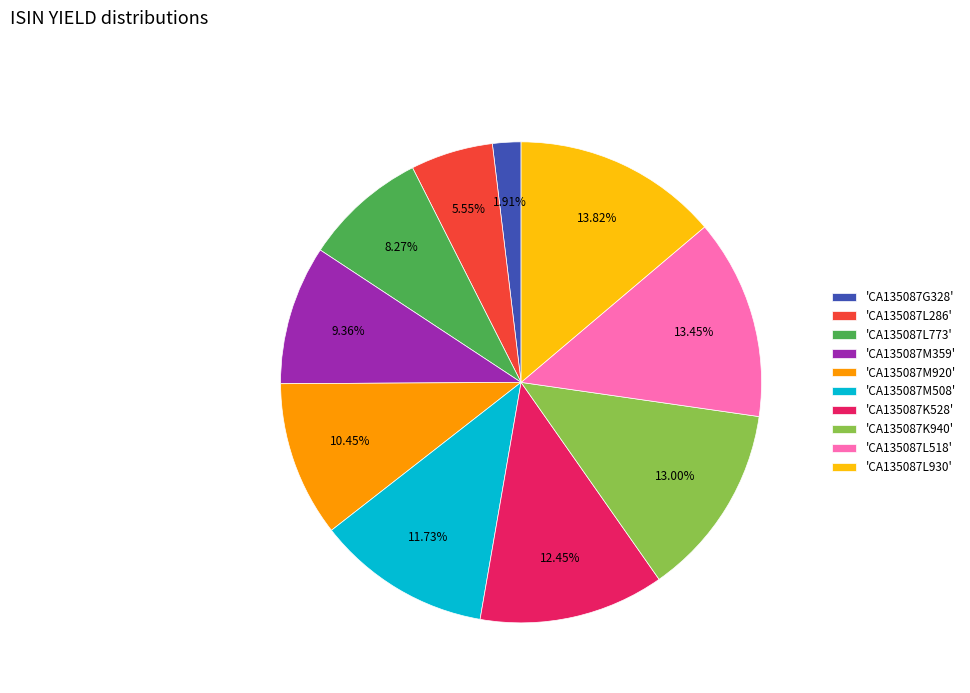

Does any single category account for the majority?

No